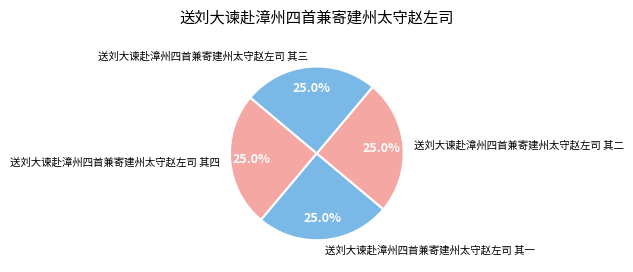

What percentage is NOT represented by 送刘大谏赴漳州四首兼寄建州太守赵左司 其四?

75.0%